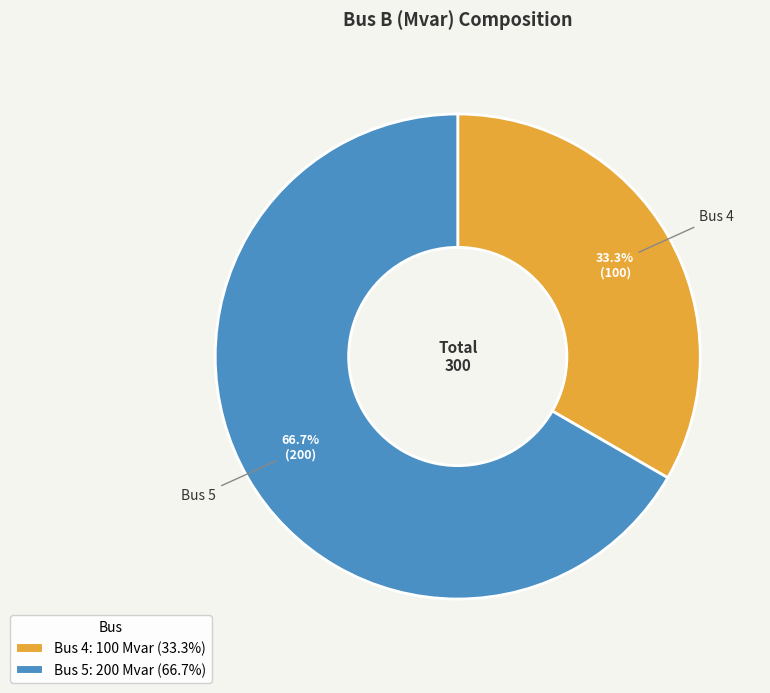

To the nearest percent, what is the average slice percentage?

50%